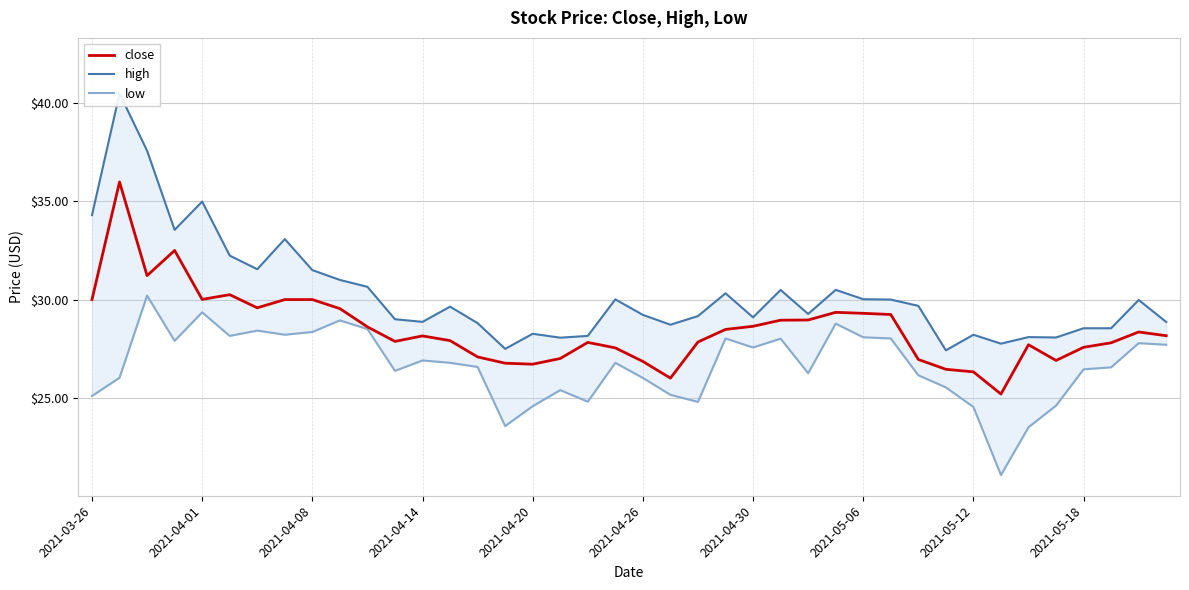

The close series shows 46.4 at 2021-04-20. True or false?

False